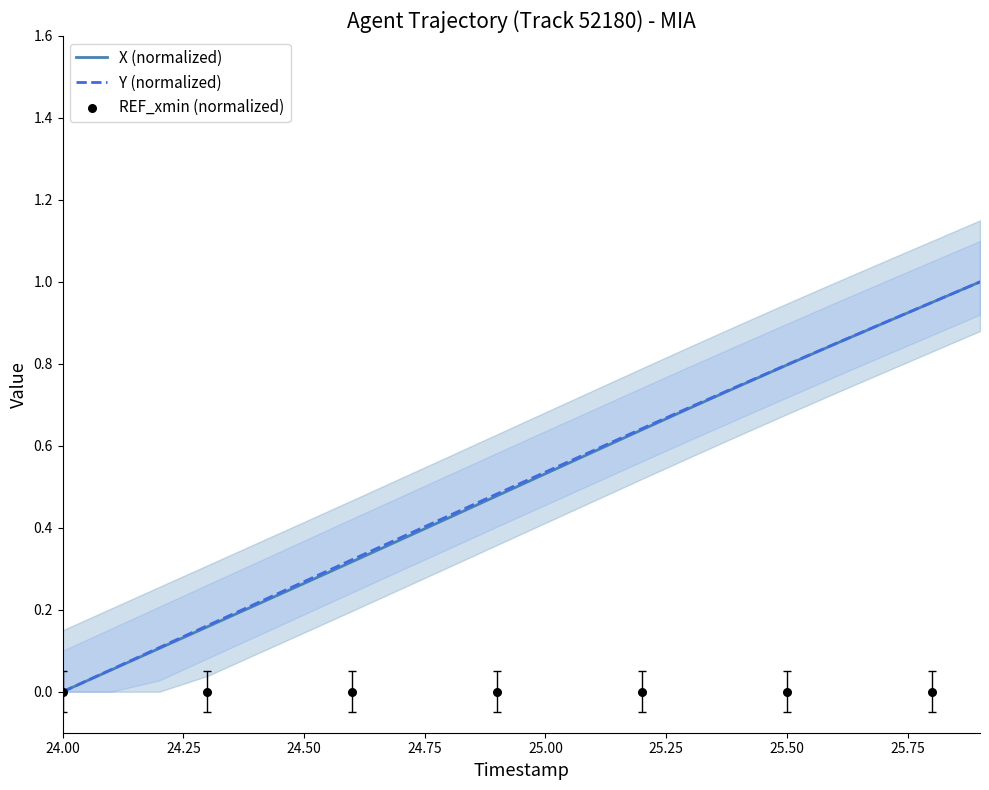

Which series has the largest total across all categories?

Y